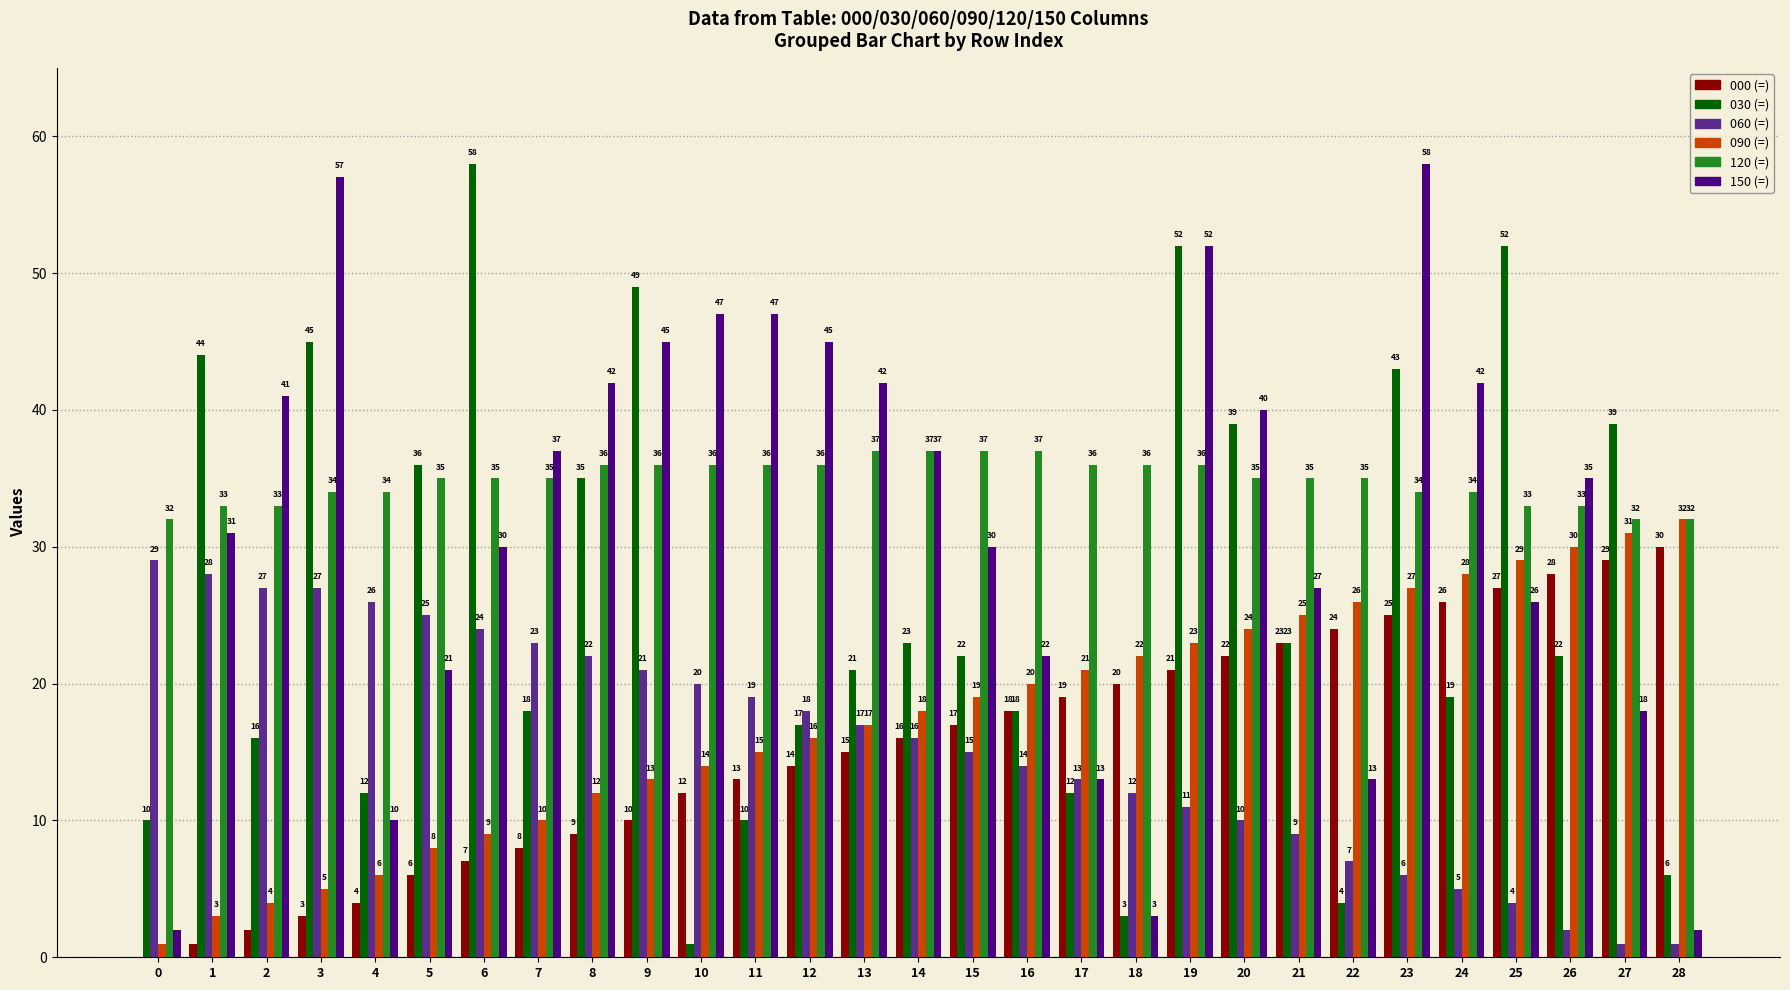

At which label does 090 (=) reach its peak?

28